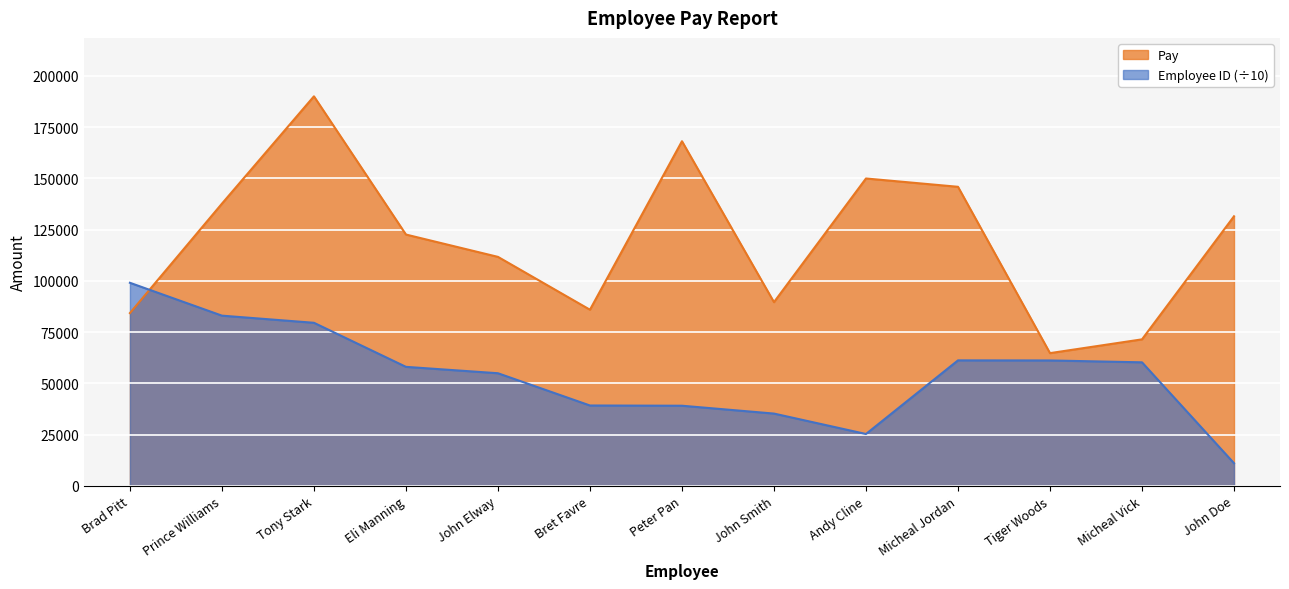

After their last crossing, which series has the higher values: Employee ID or Pay?

Pay